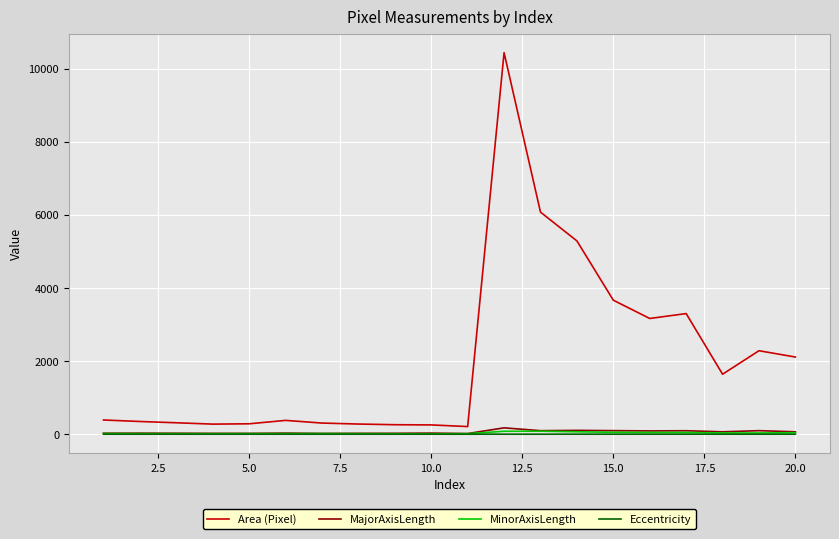

What is the greatest value displayed?

10438.0